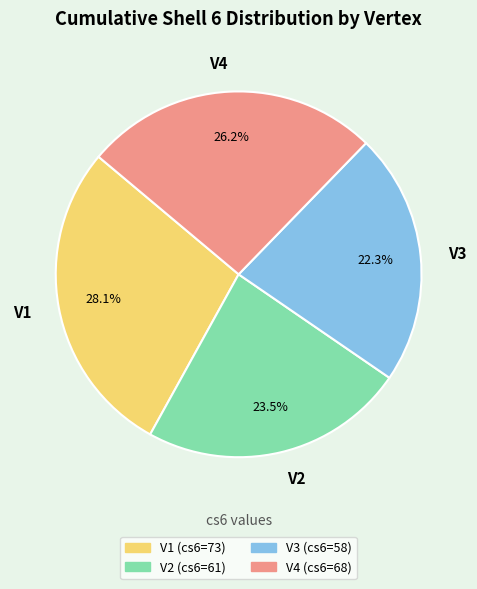

Is it true that V4 is 26% of the pie?

True